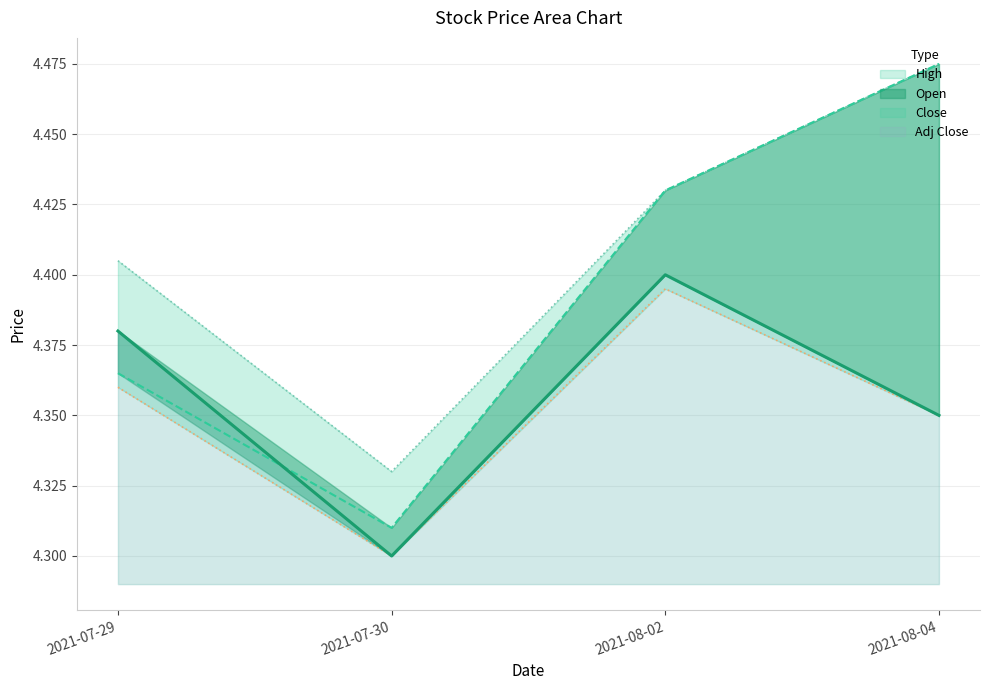

At which category is the sum across all series the highest?

2021-08-02